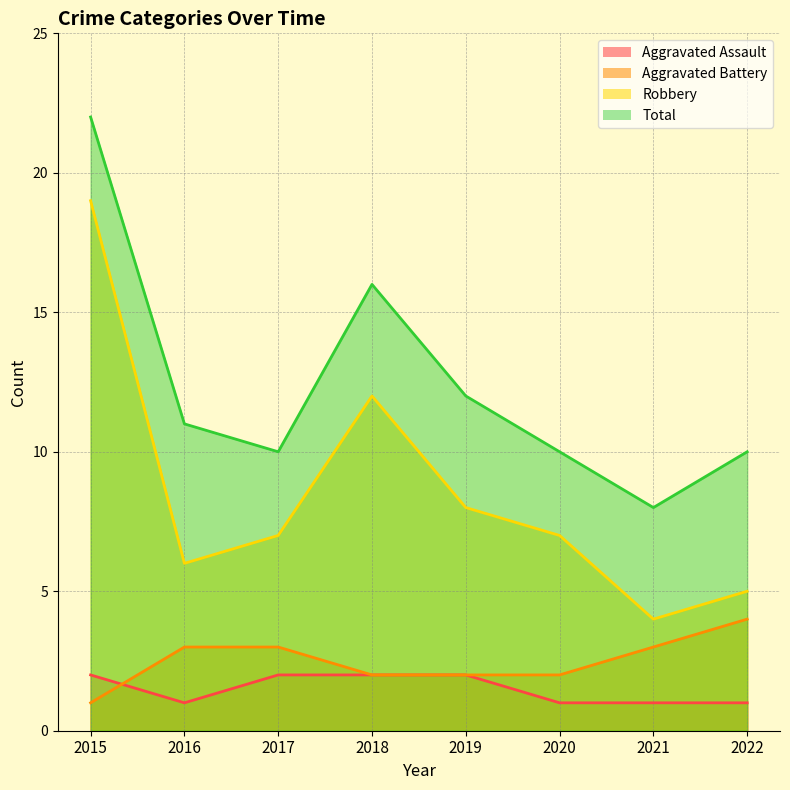

At which category is the sum across all series the highest?

2015